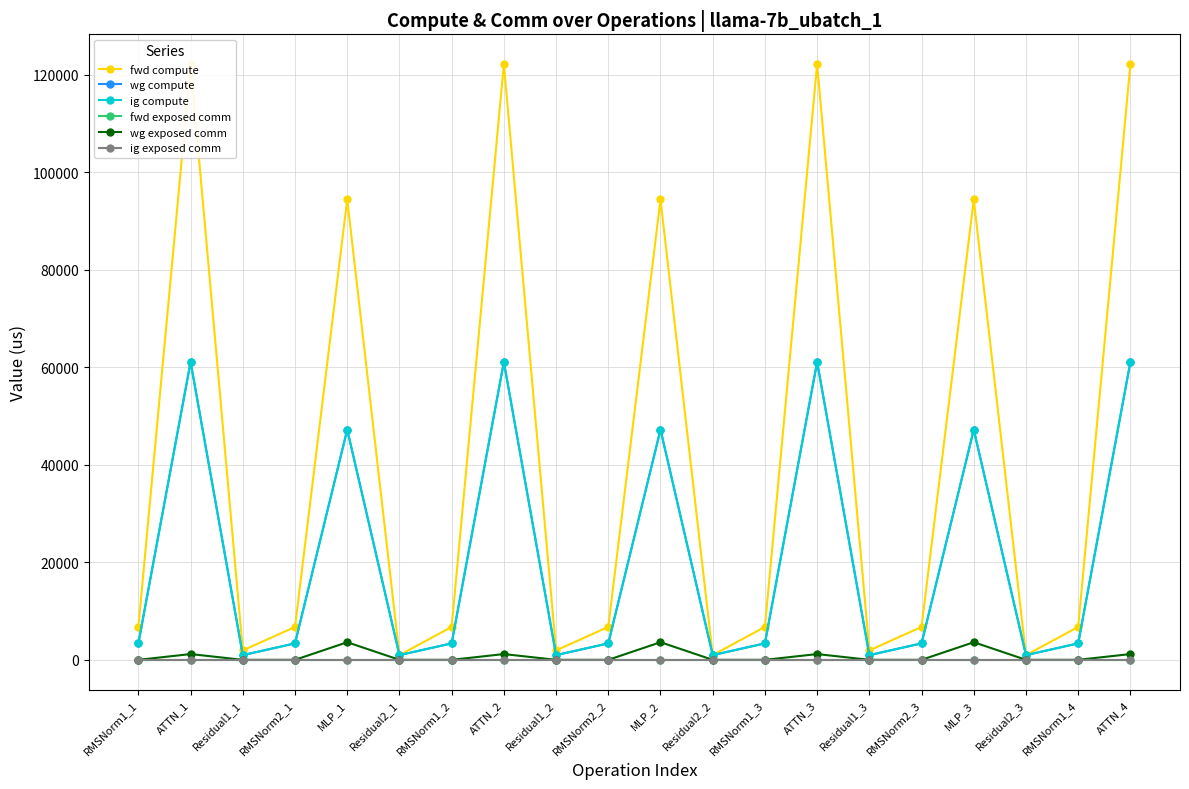

Rank the categories by fwd compute value from lowest to highest.

Residual2_1, Residual2_2, Residual2_3, Residual1_1, Residual1_2, Residual1_3, RMSNorm1_1, RMSNorm2_1, RMSNorm1_2, RMSNorm2_2, RMSNorm1_3, RMSNorm2_3, RMSNorm1_4, MLP_1, MLP_2, MLP_3, ATTN_1, ATTN_2, ATTN_3, ATTN_4